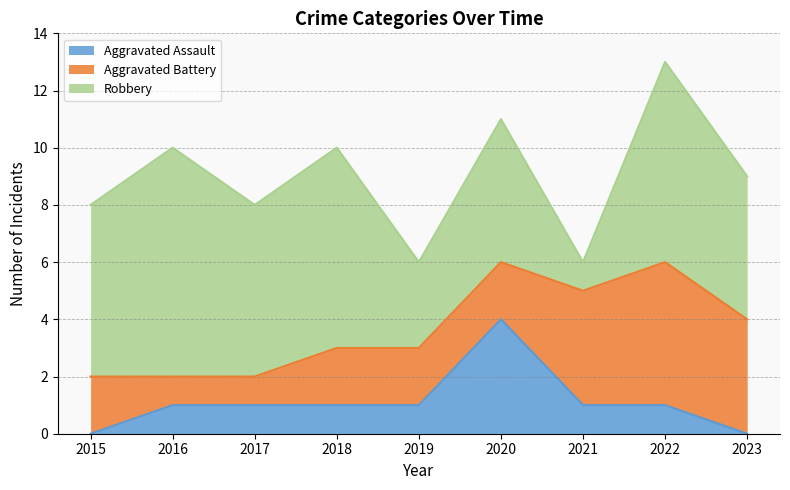

What are all the series names shown in the legend?

Aggravated Assault, Aggravated Battery, Robbery